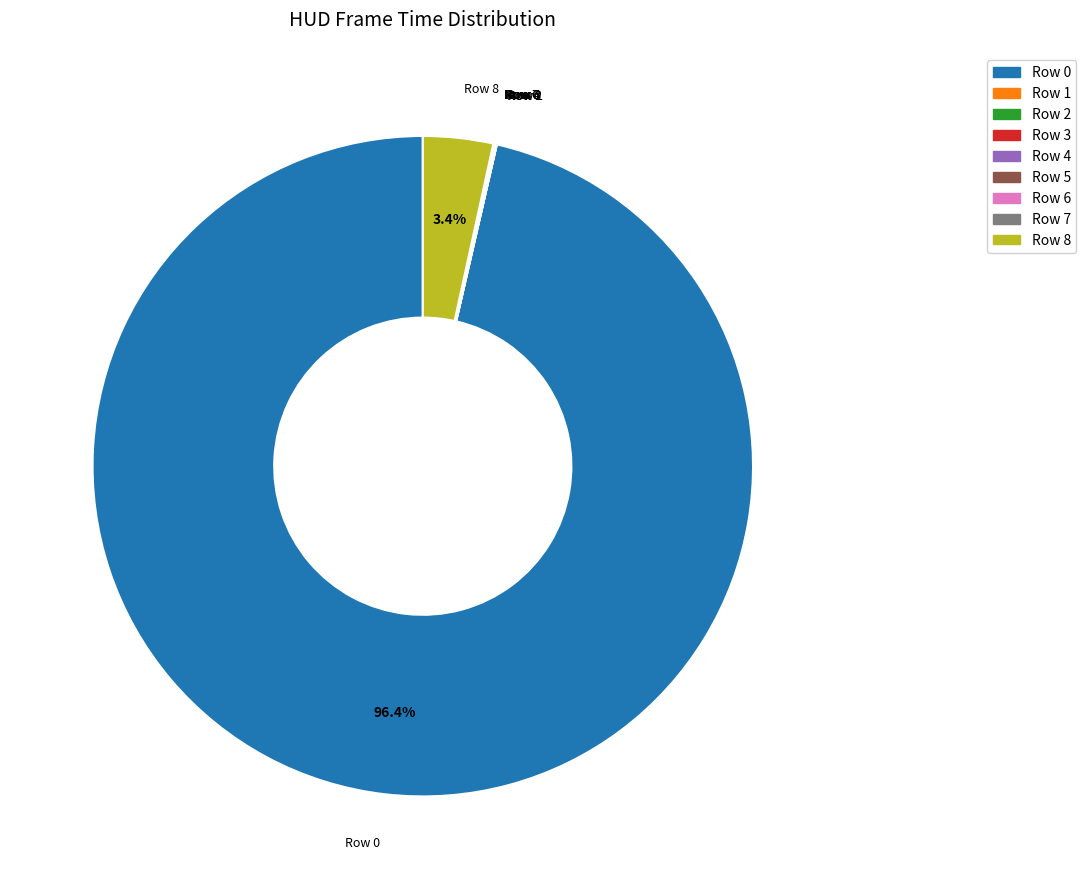

Does any single category account for the majority?

Yes